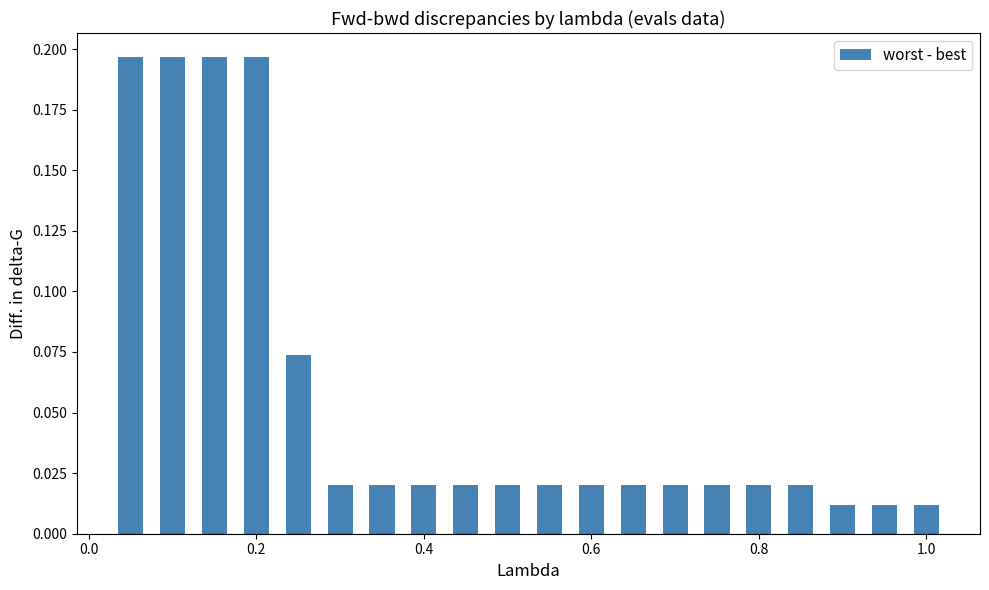

Are the bars horizontal?

No